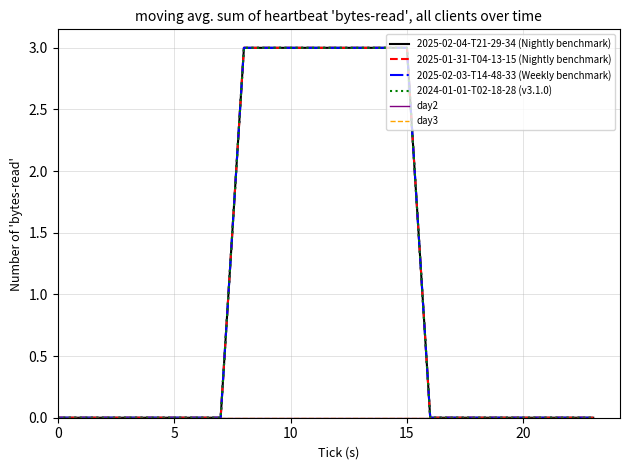

Does the chart display data point markers on the line(s)?

No